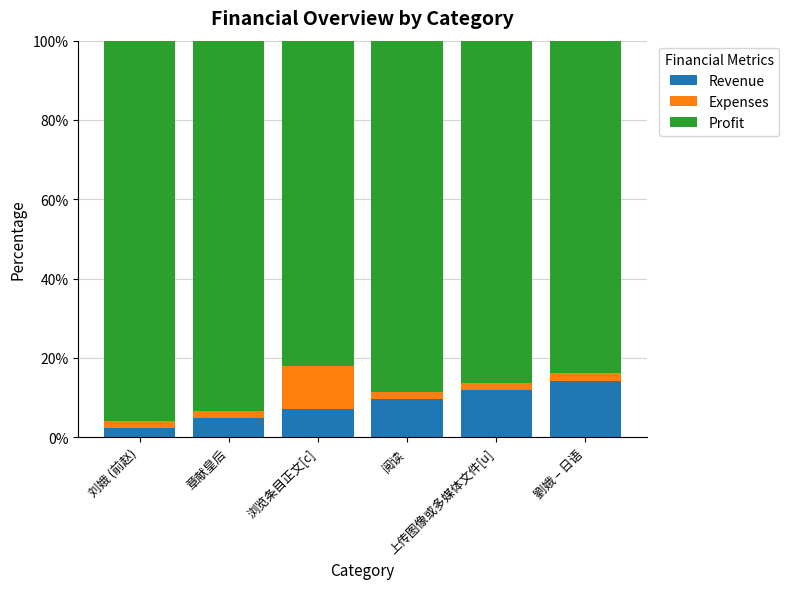

How many data points does each series have?

6